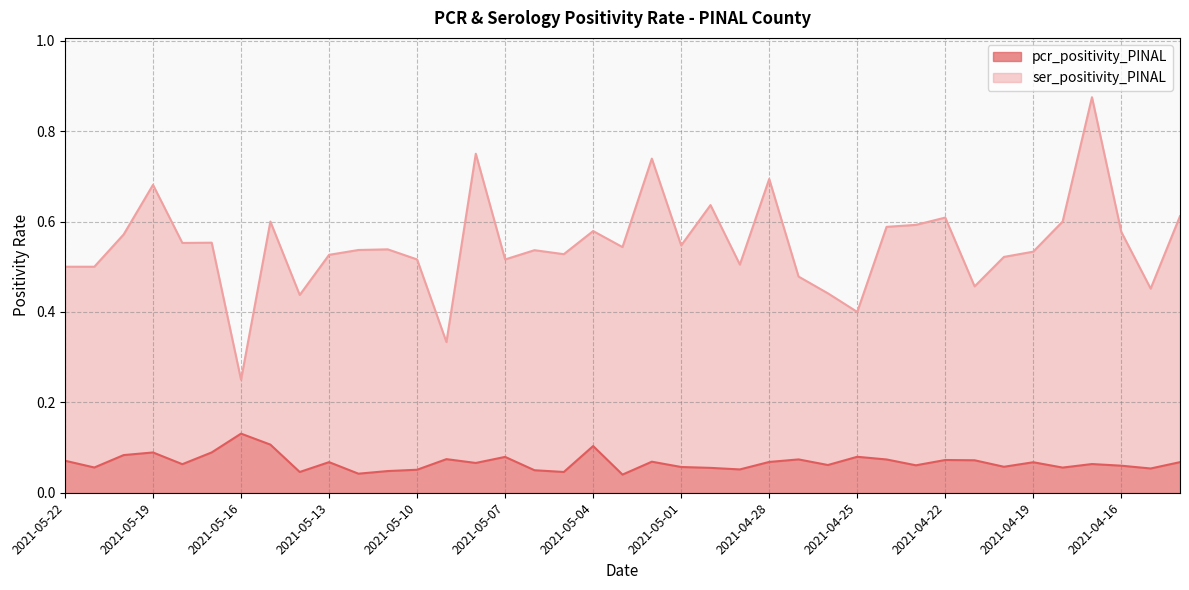

At which category is the sum across all series the highest?

2021-04-17